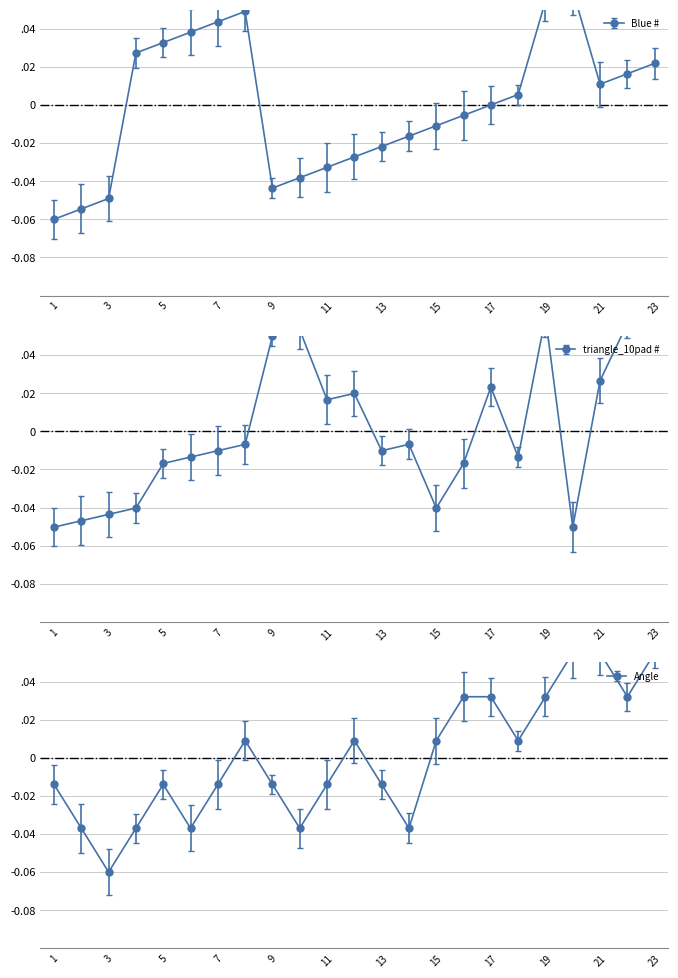

How many interior local valleys does the triangle_10pad # series have?

5